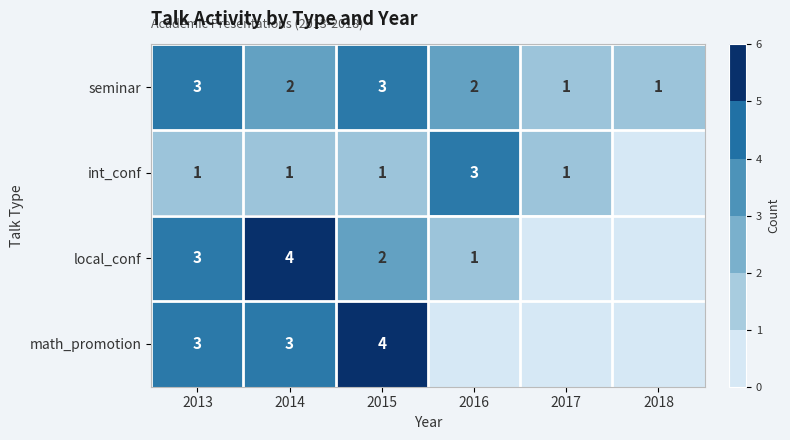

Which label corresponds to the smallest value in the chart?

2018